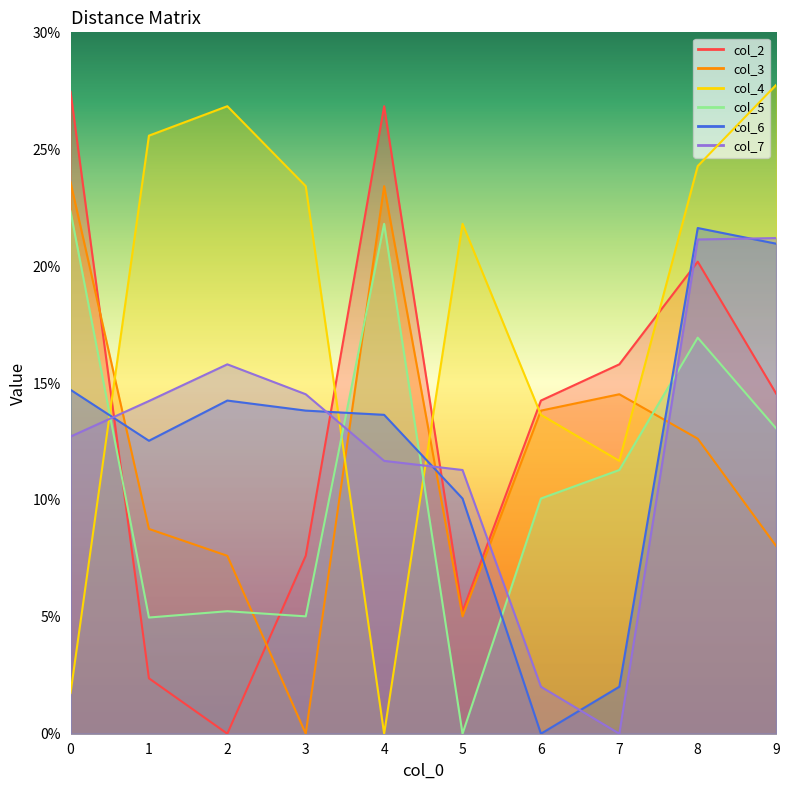

What is the total value across all series at 2?

69.7